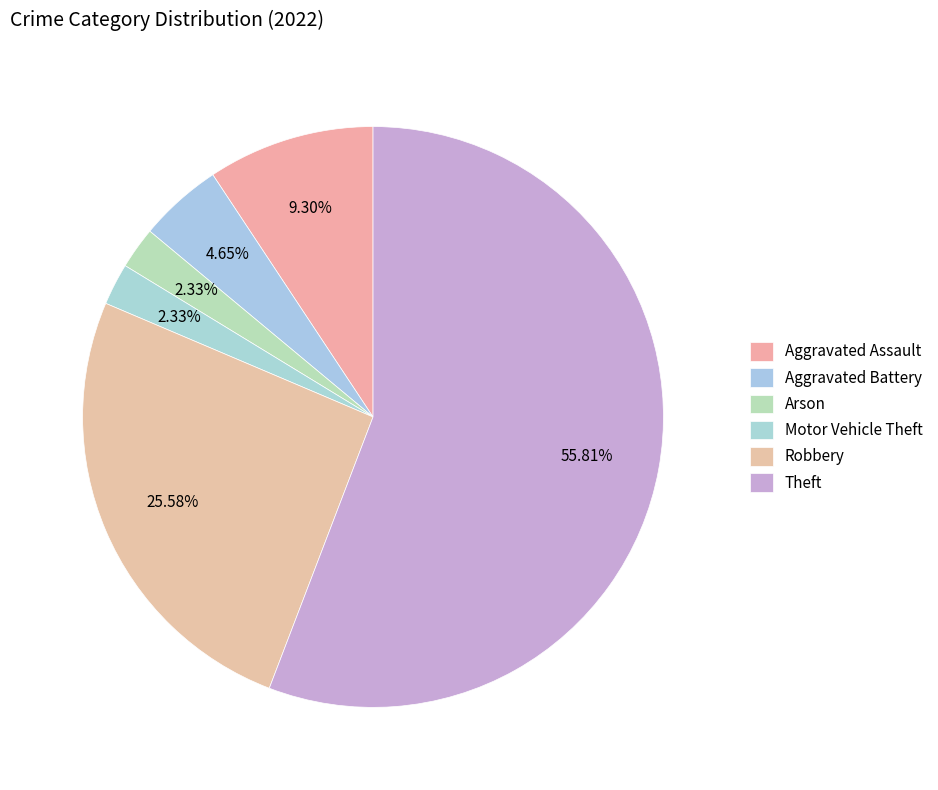

How many segments does this pie chart have?

6